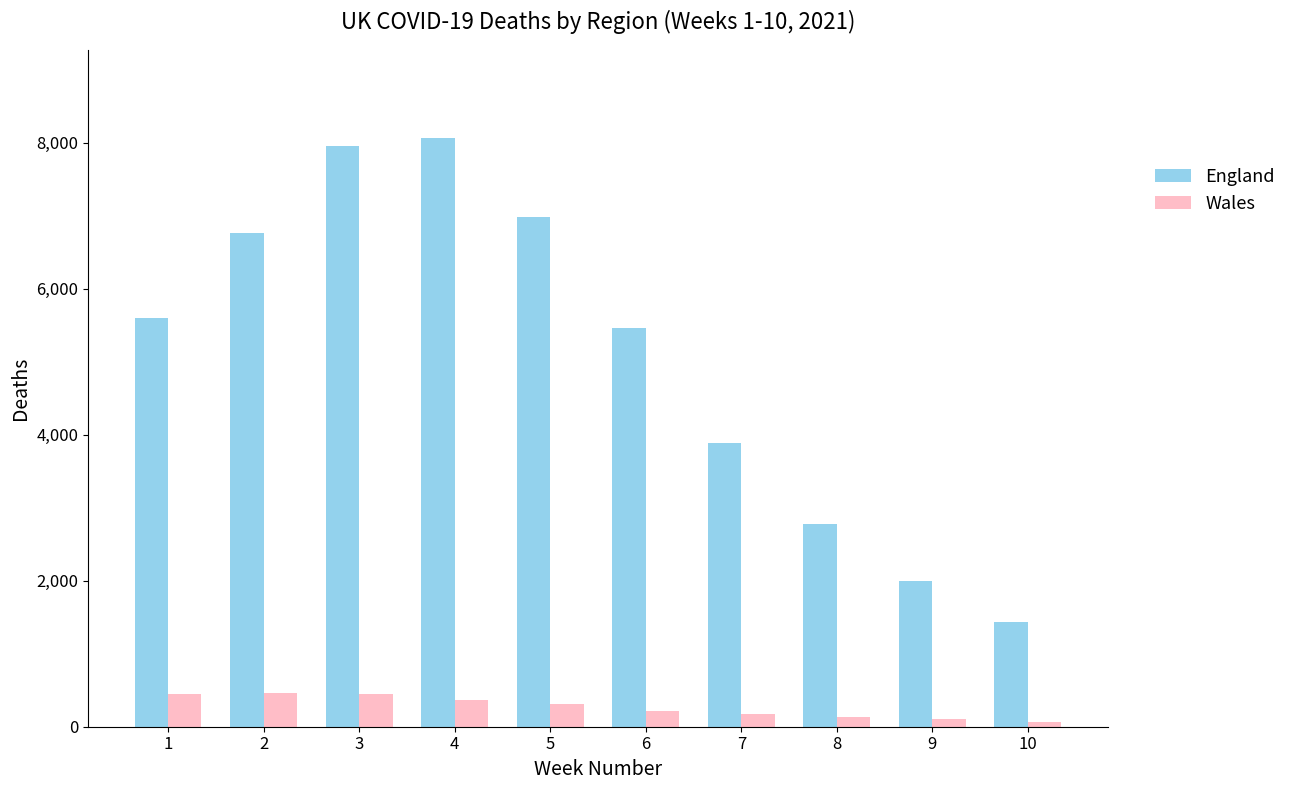

What value does the Wales series have at 2, to the nearest 10?

470